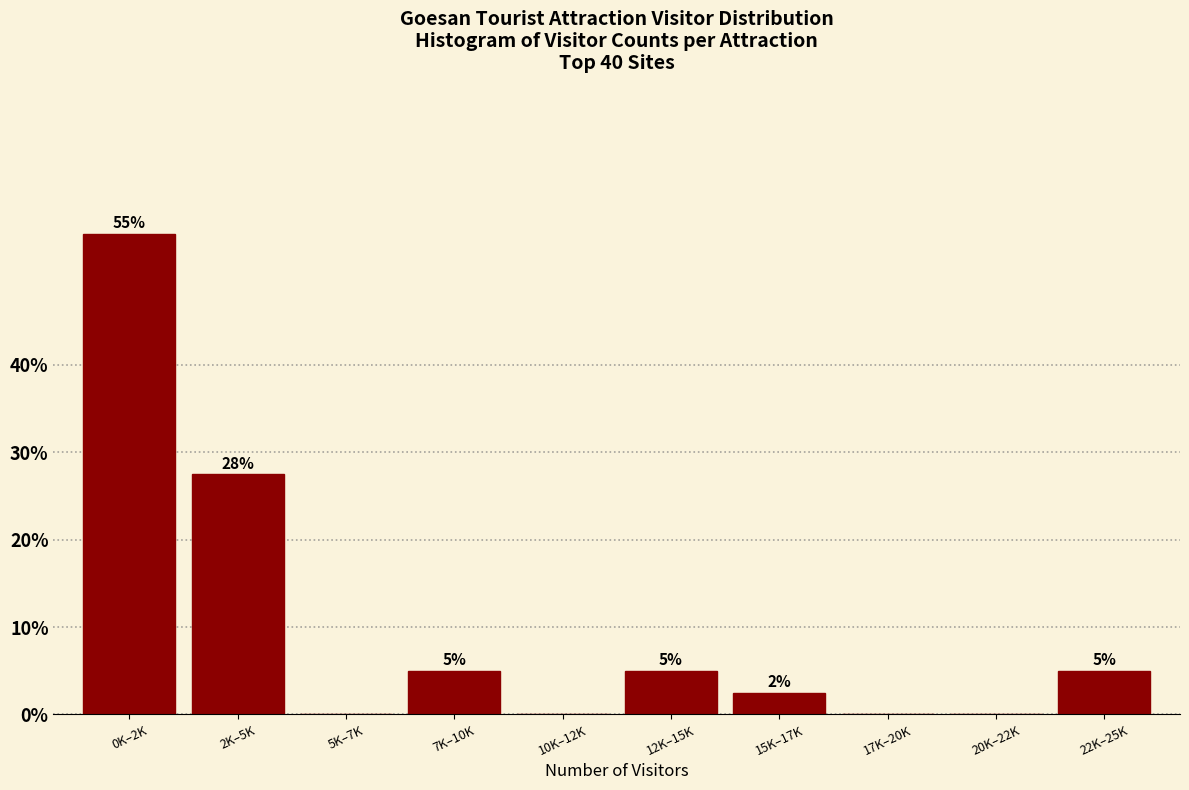

At which label is the value closest to 27?

2K–5K